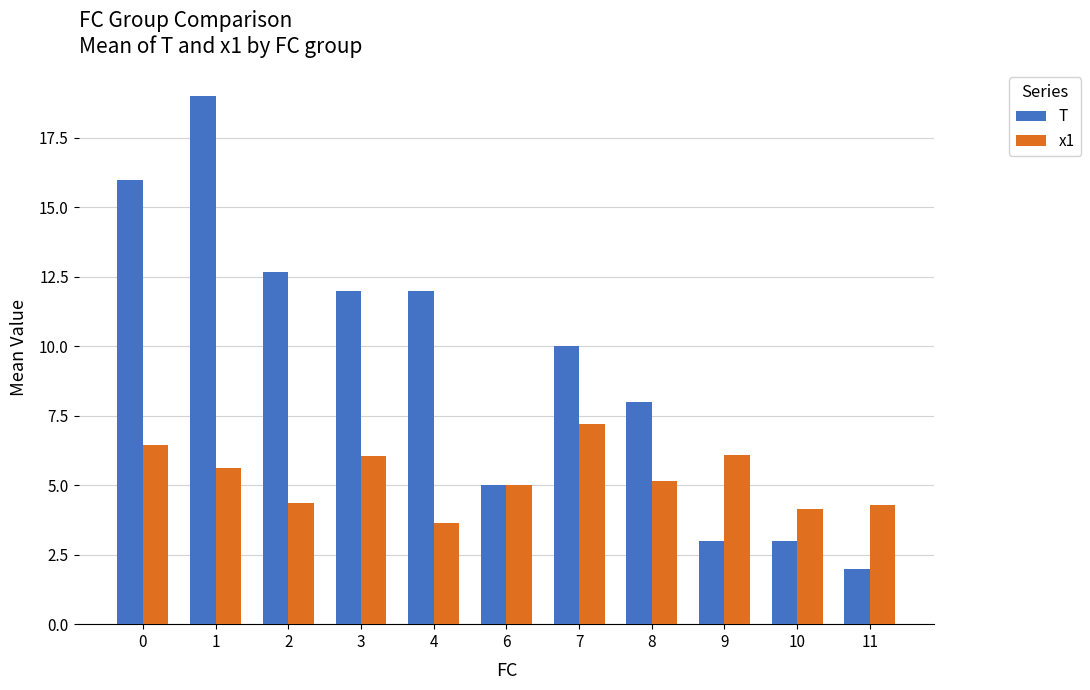

Rank the series by their maximum value, from lowest to highest.

x1, T